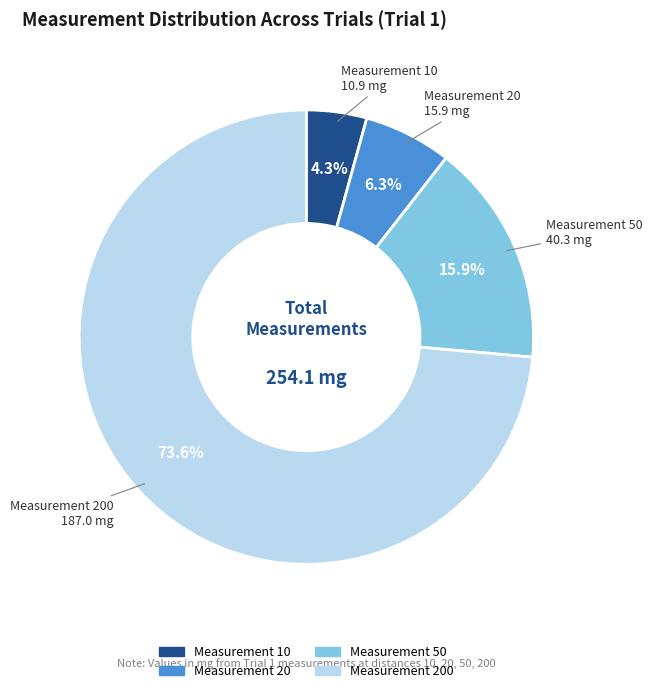

Count the number of slices in the pie.

4